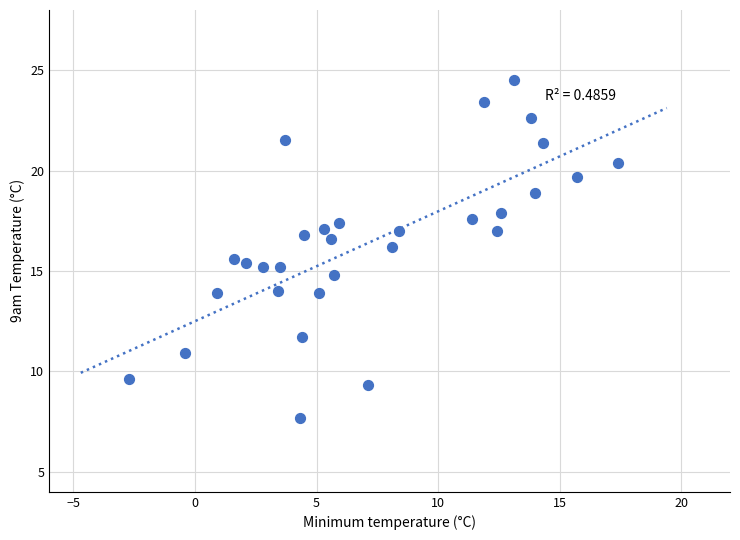

What is the range of Y values (max minus min)?

16.8